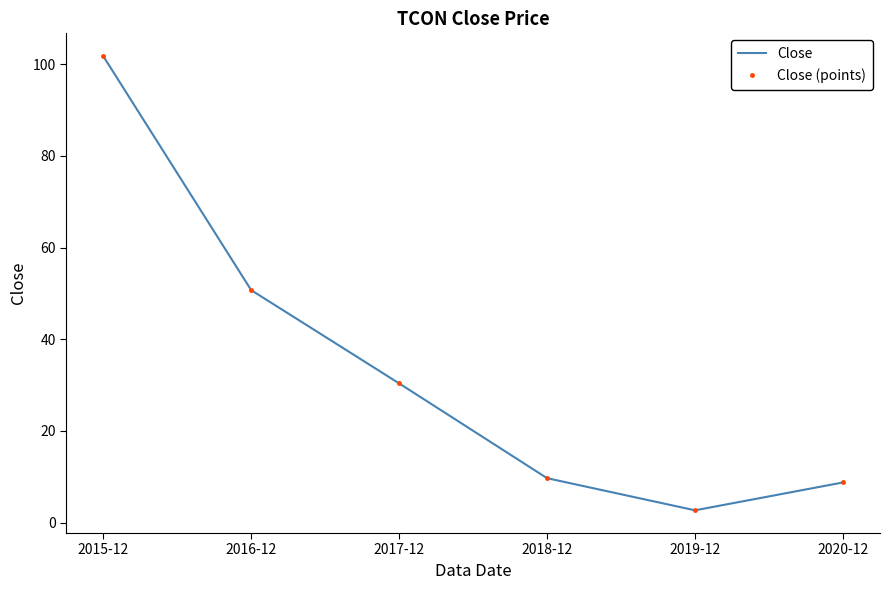

At which label is Close closest to 52?

2016-12